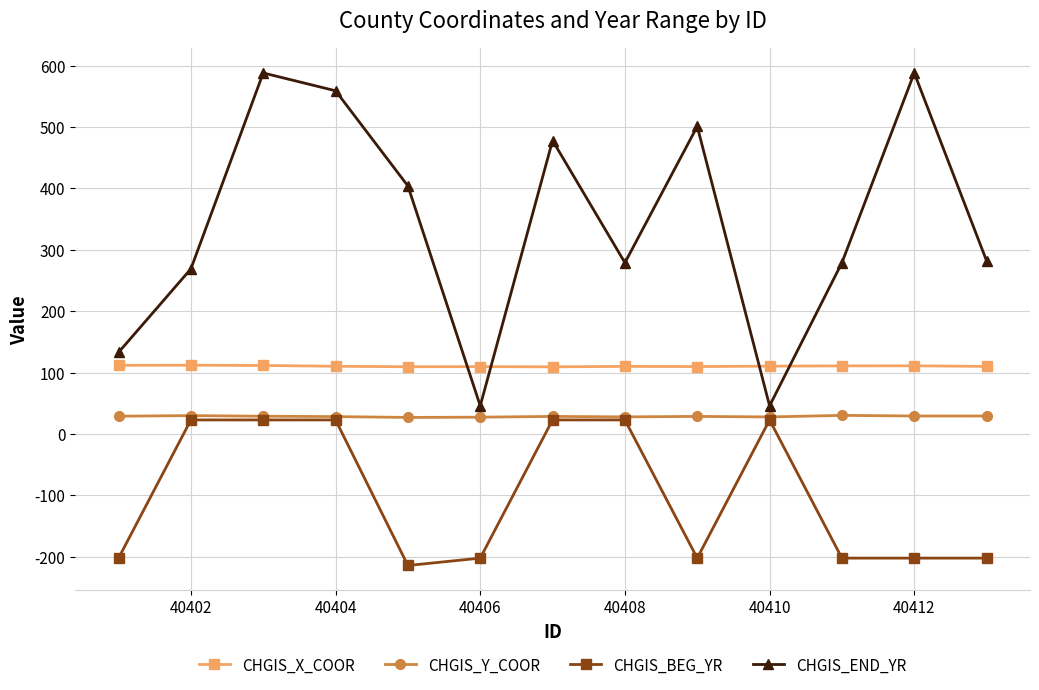

How many intersections are there between CHGIS_END_YR and CHGIS_X_COOR?

4